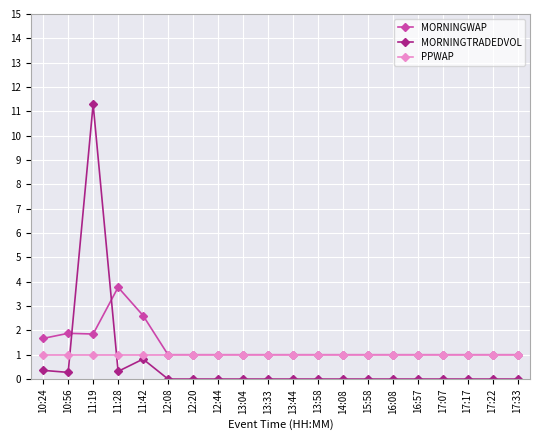

How many lines are shown in the chart?

3